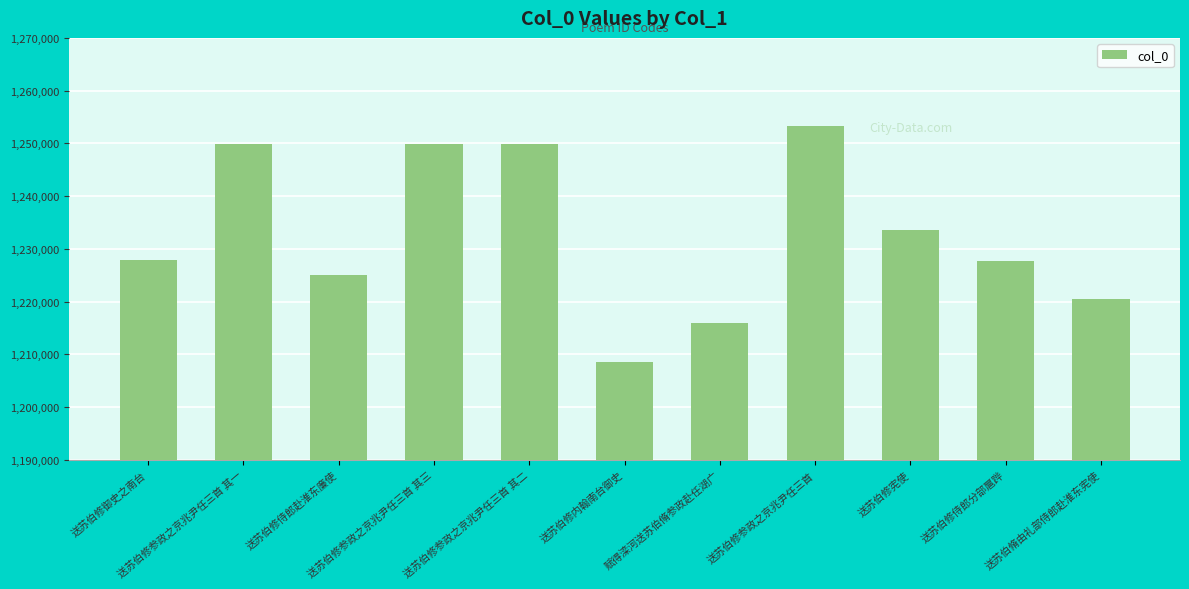

Does the chart contain stacked bars?

No